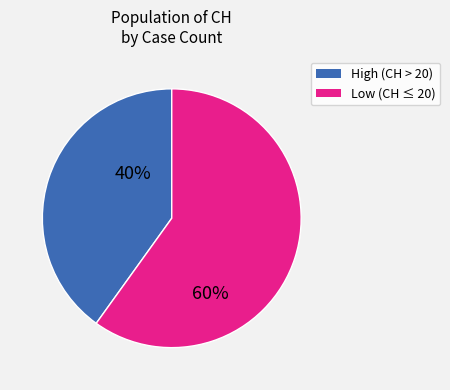

Is there any slice that represents more than half of the pie?

Yes